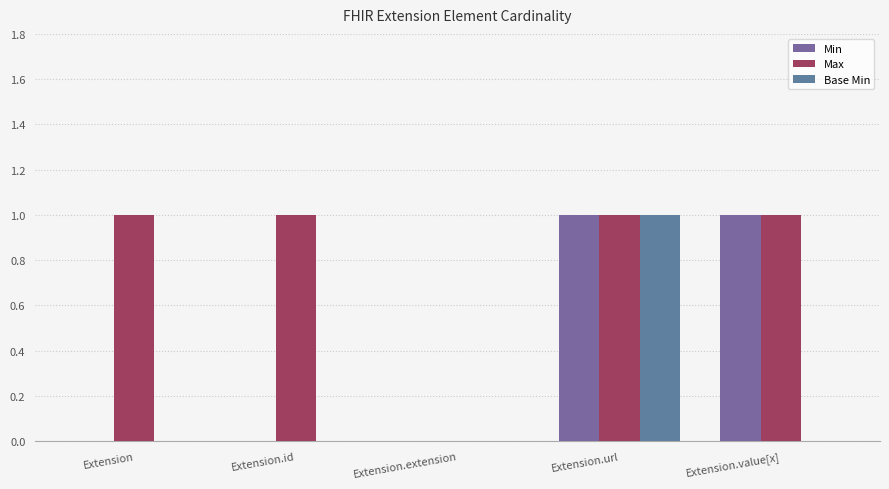

Reading left to right, list all the values displayed in this chart.

Min: 0	0	0	1	1
Max: 1	1	0	1	1
Base Min: 0	0	0	1	0